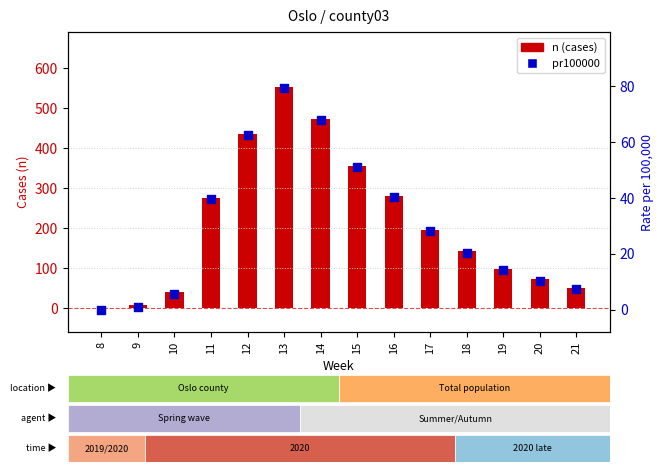

What is the total value across all series at 15?

405.1